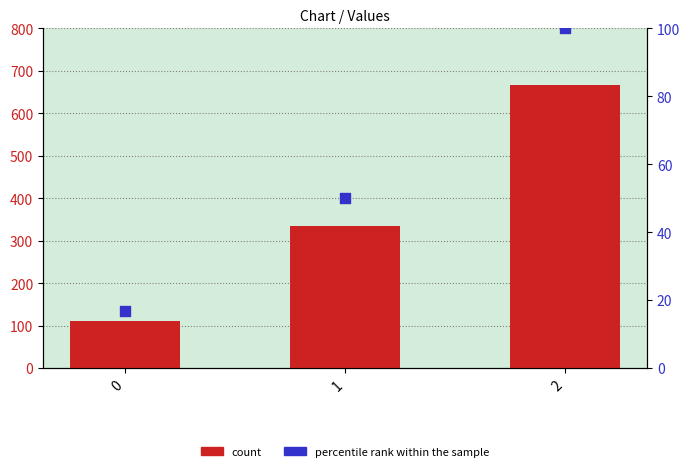

Which series has the largest total across all categories?

count